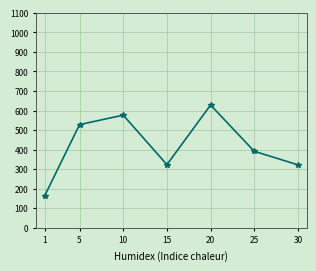

Does the chart have visible grid lines?

Yes